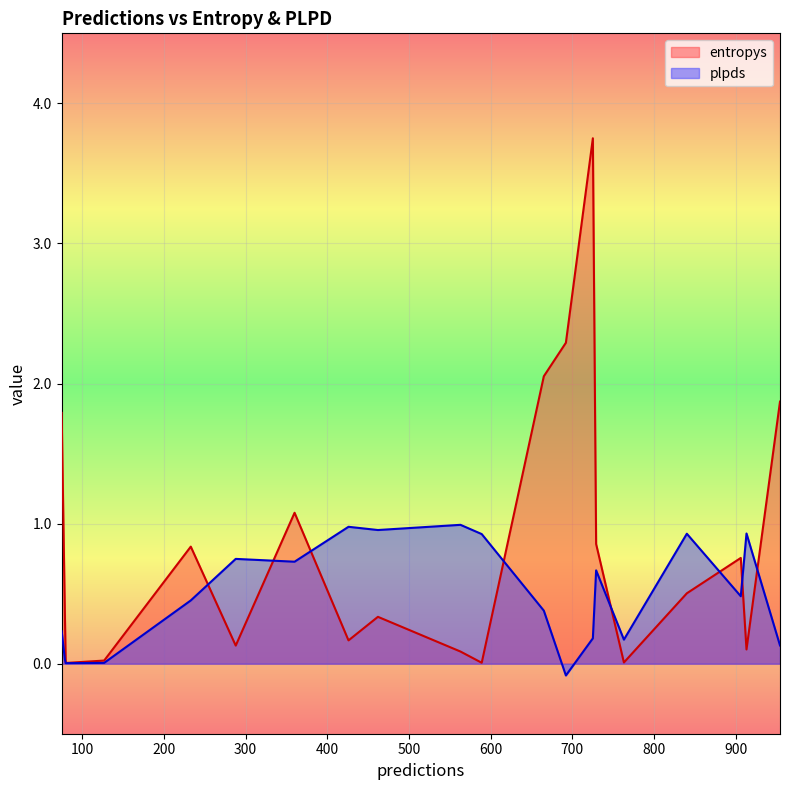

Which series has the largest range (max minus min)?

entropys